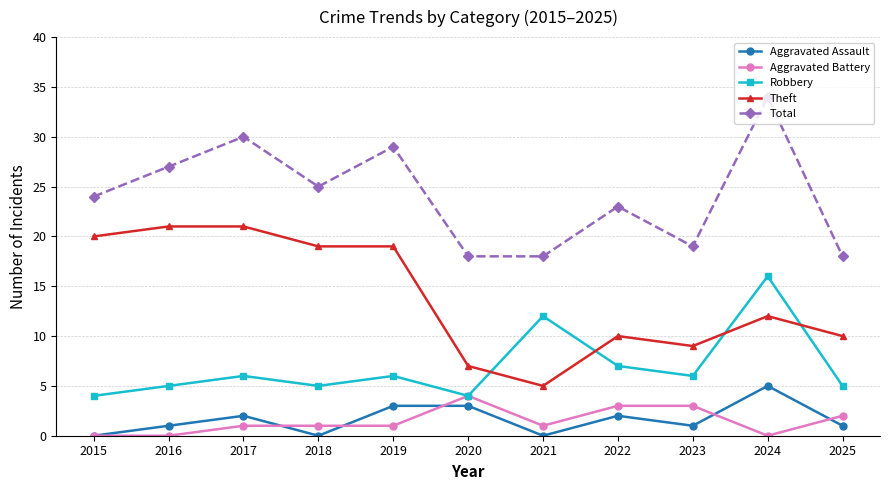

What is the sum of all Theft values?

153